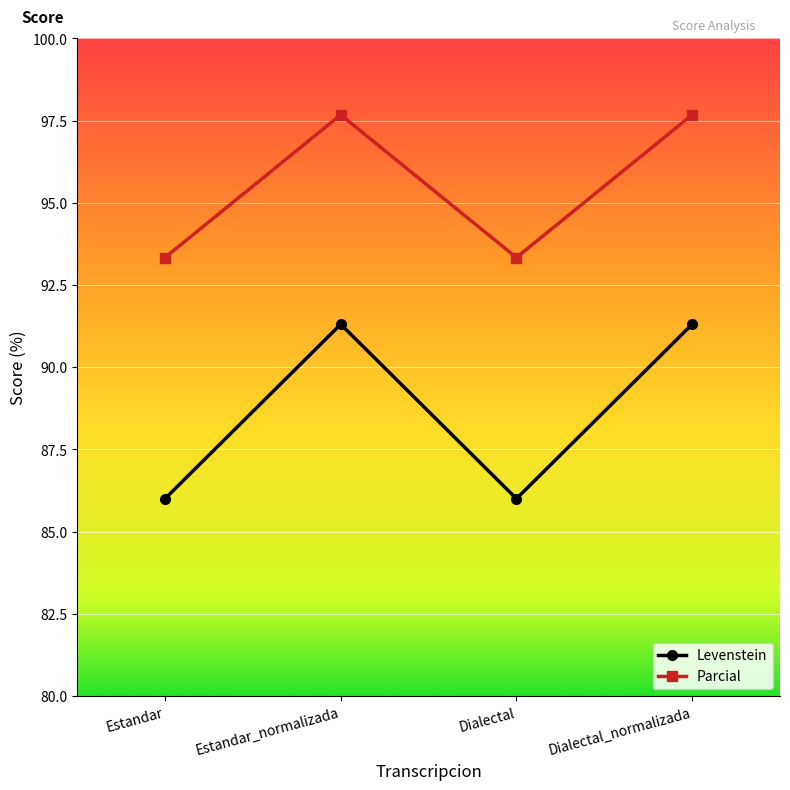

What is the difference between the maximum and minimum values in the Parcial series?

4.3